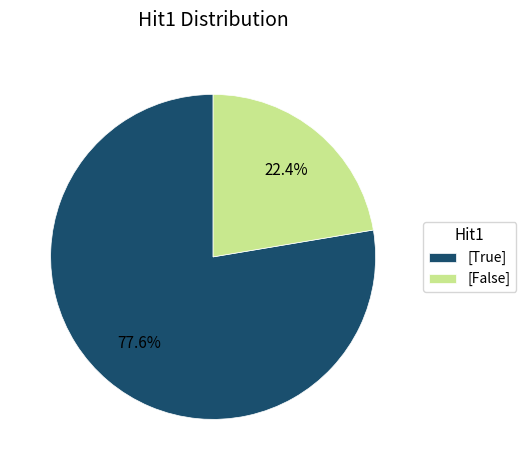

Which slice is the largest?

[True]